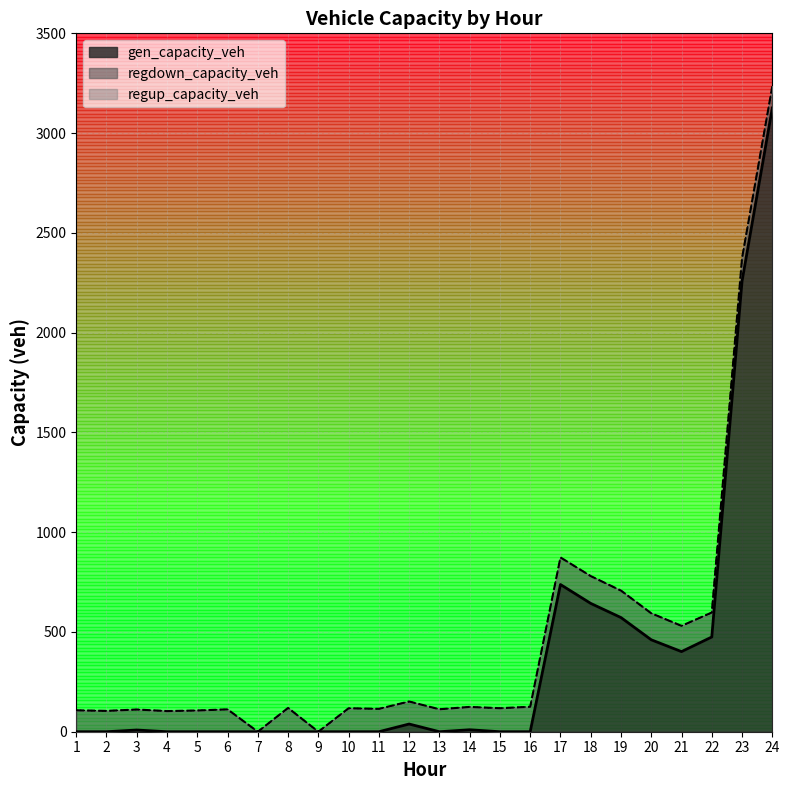

At which label is gen_capacity_veh closest to 1562?

23